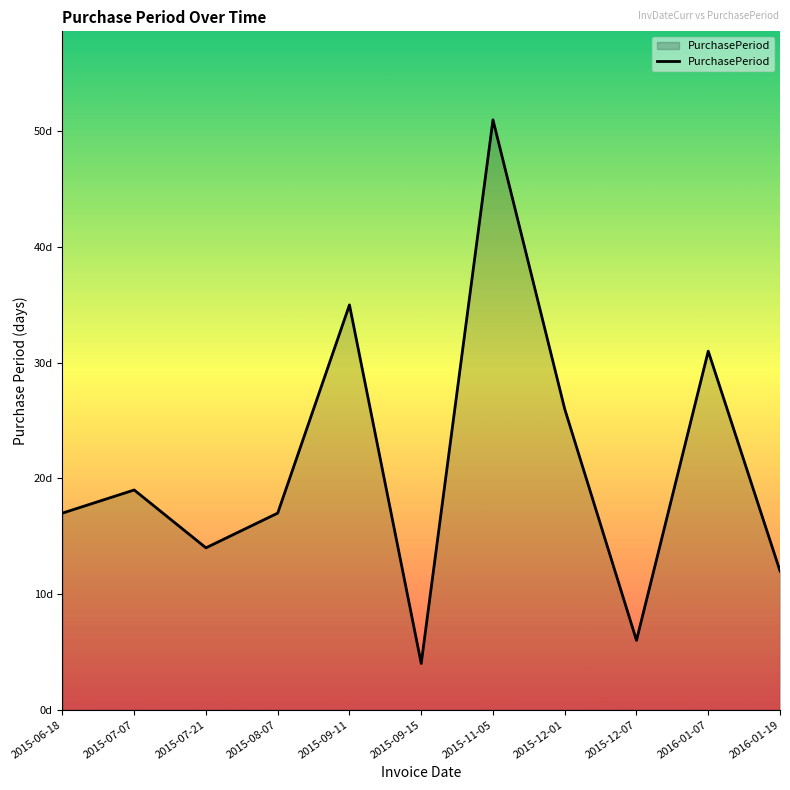

Is it true that the value at 2015-08-07 is 8?

False